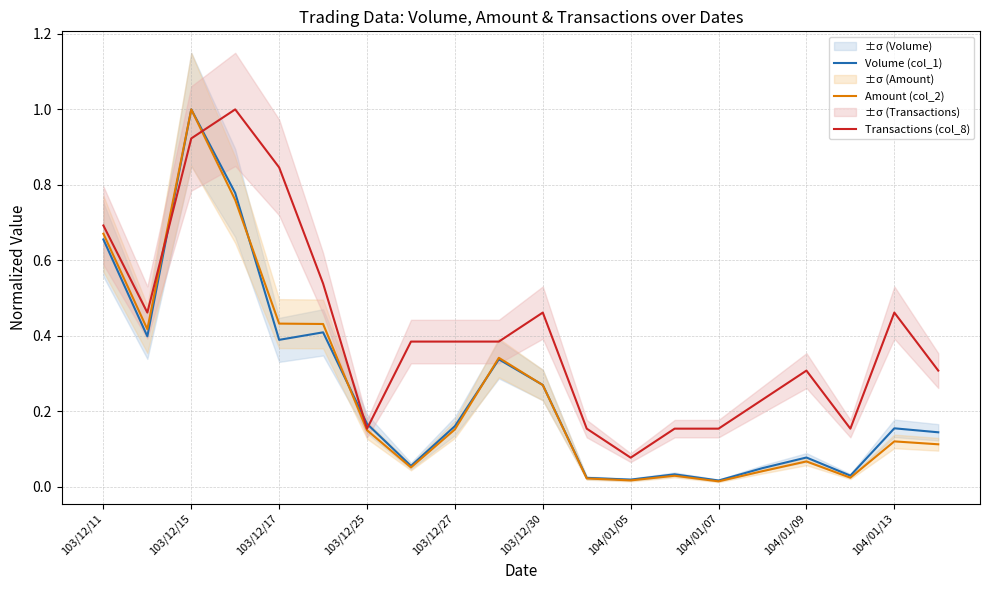

Which category has the lowest value in the Transactions (col_8) series?

104/01/05